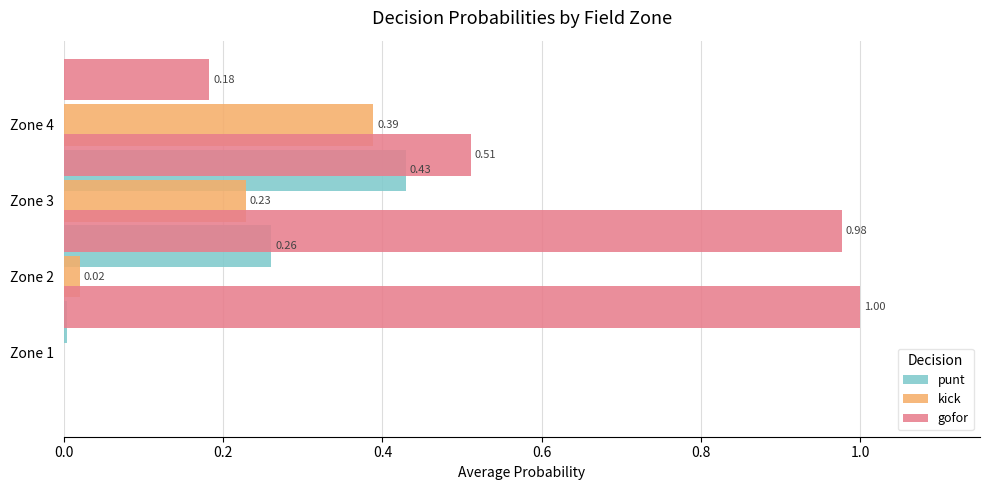

True or false: punt has a value of 0.1 at Zone 2.

False